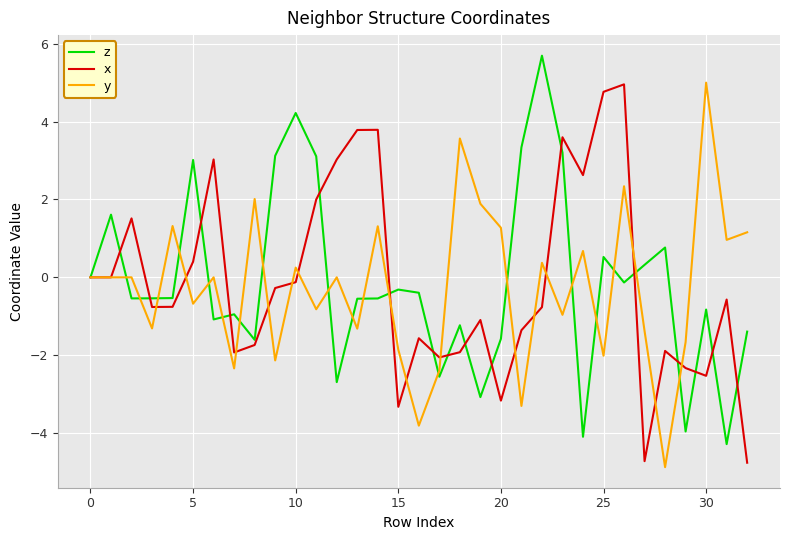

What is the highest value of the x series?

5.0